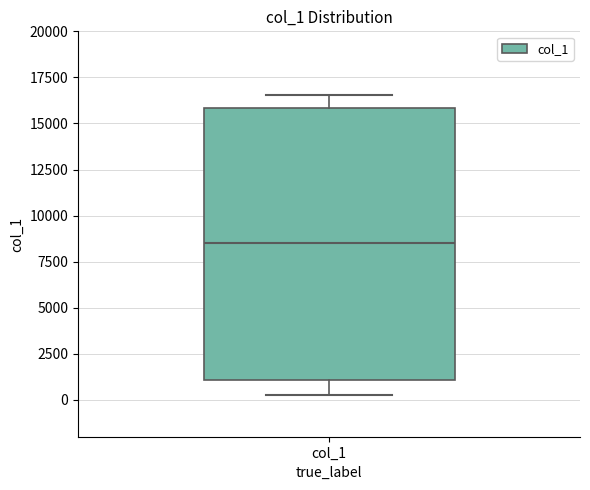

Transcribe this box plot: give where the median line is, the range the box spans, and where the two whiskers end, as read against the y-axis. The values are not printed on the chart, so give them approximately, as read against the axis.

median 8500, box 1000 to 16000, whiskers 500 to 16500